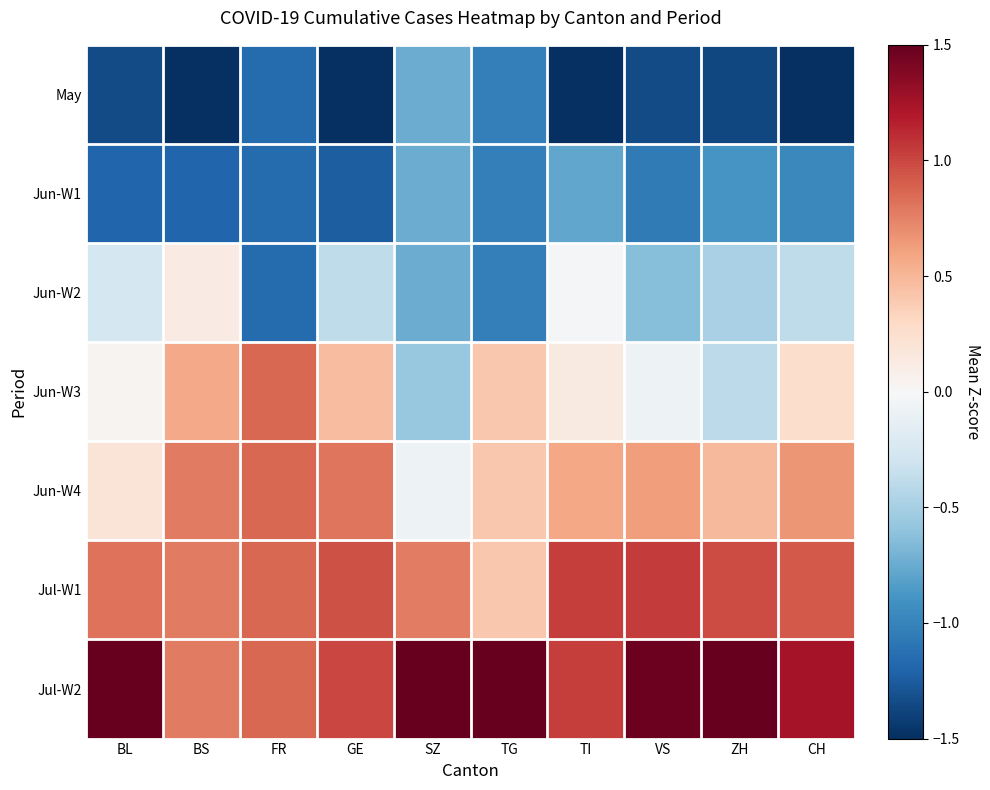

What is the difference between the highest and lowest values at TI?

3.0